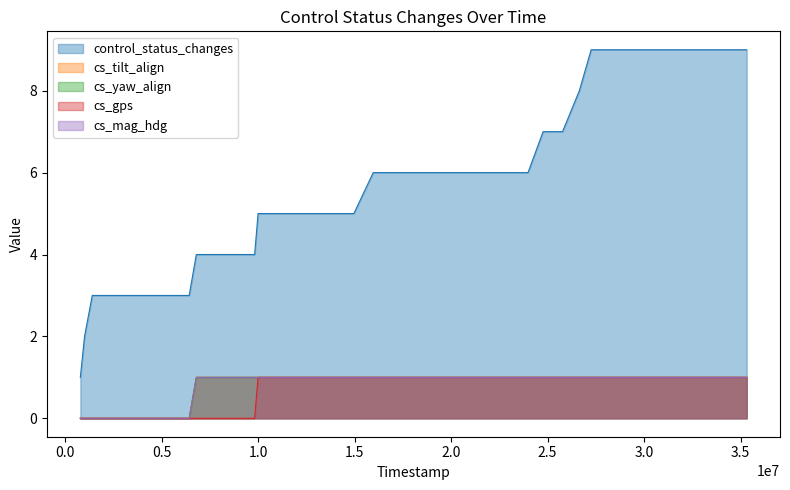

How many categories are shown in the chart?

39